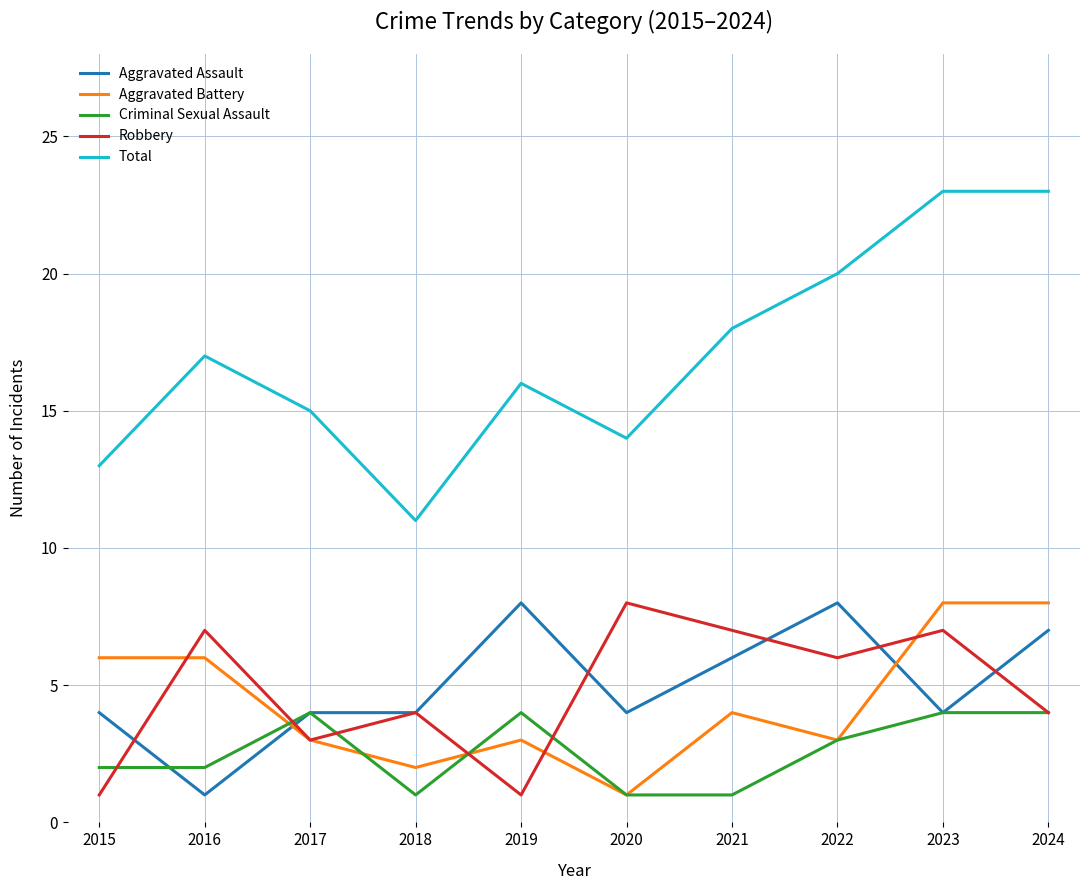

What is the minimum value for Total?

11